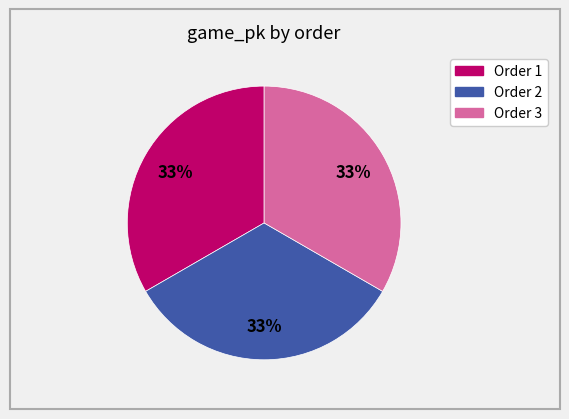

Is there any slice that represents more than half of the pie?

No